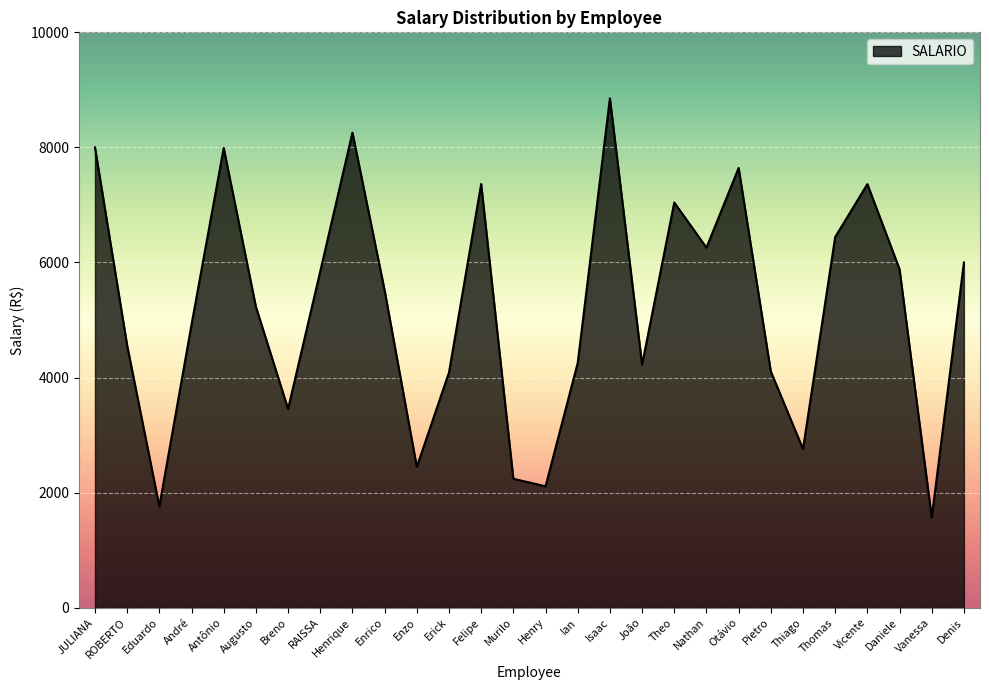

What is the change in value from Eduardo to João?

+2465